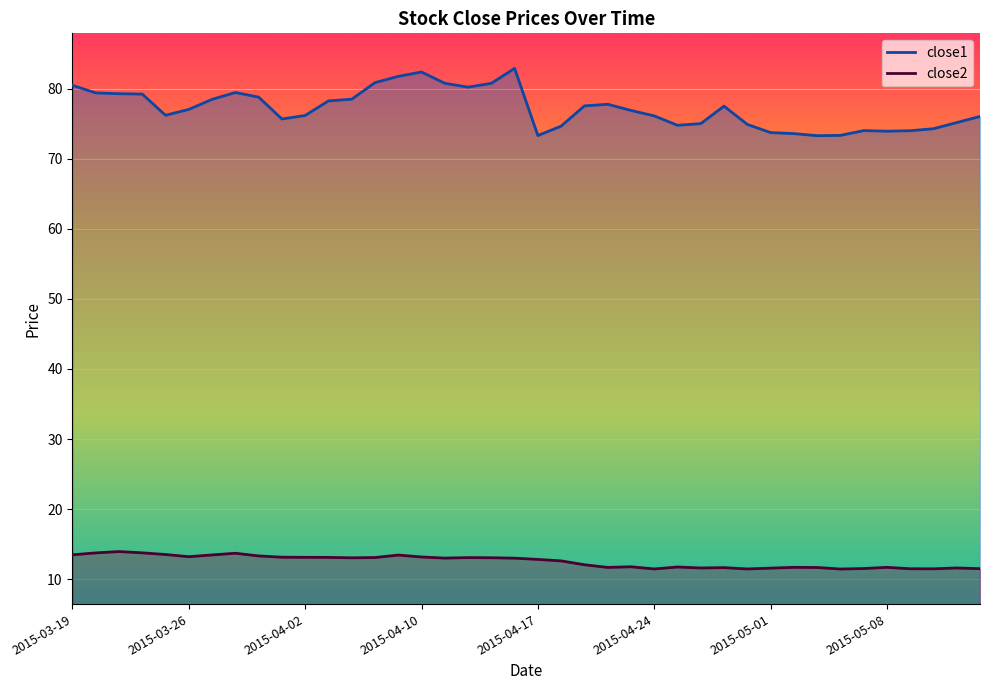

Which series has the largest range (max minus min)?

close1